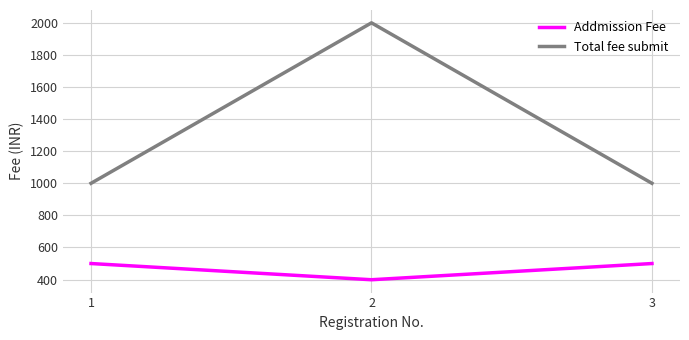

What is the average value of the Addmission Fee series?

466